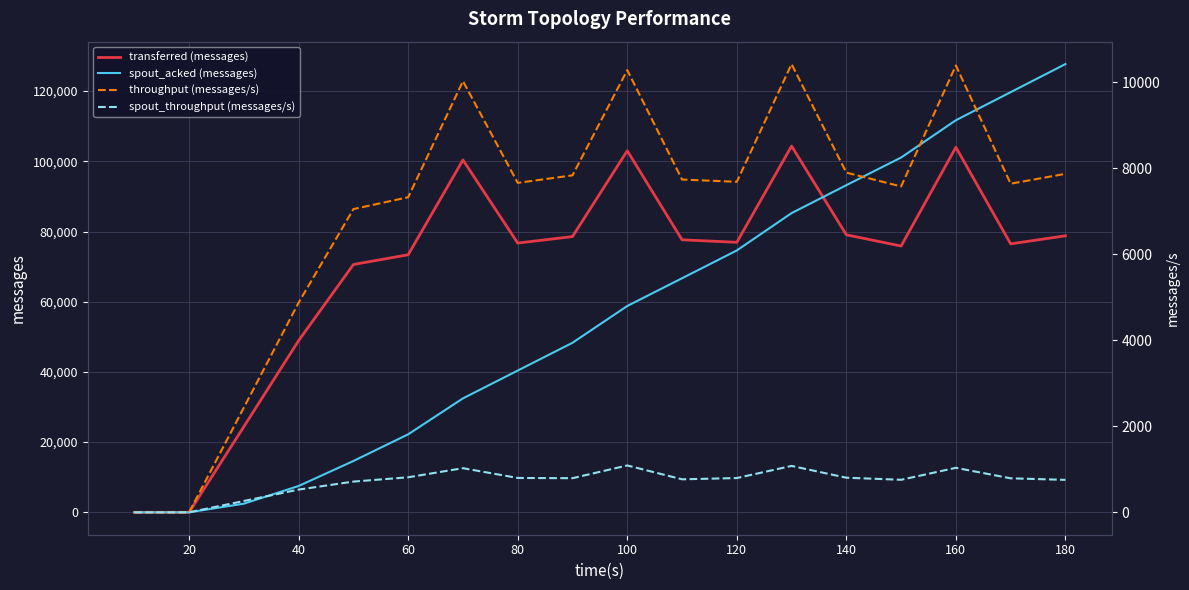

The value of transferred (messages) at 180 is 78780. True or false?

True